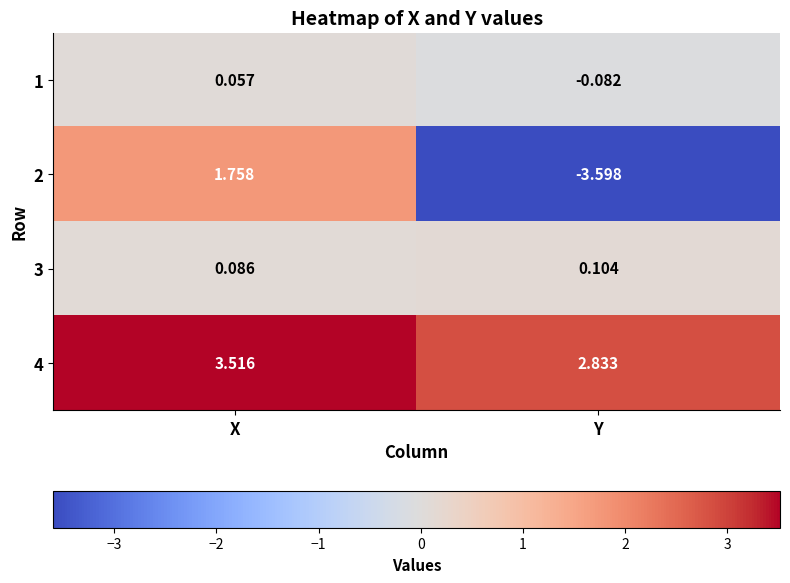

What is the difference between the highest and lowest values at X?

3.5